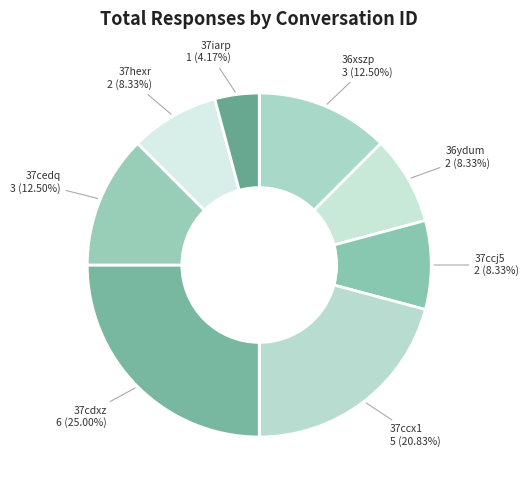

To the nearest percent, what is the combined percentage of 37cedq and 36xszp?

25%